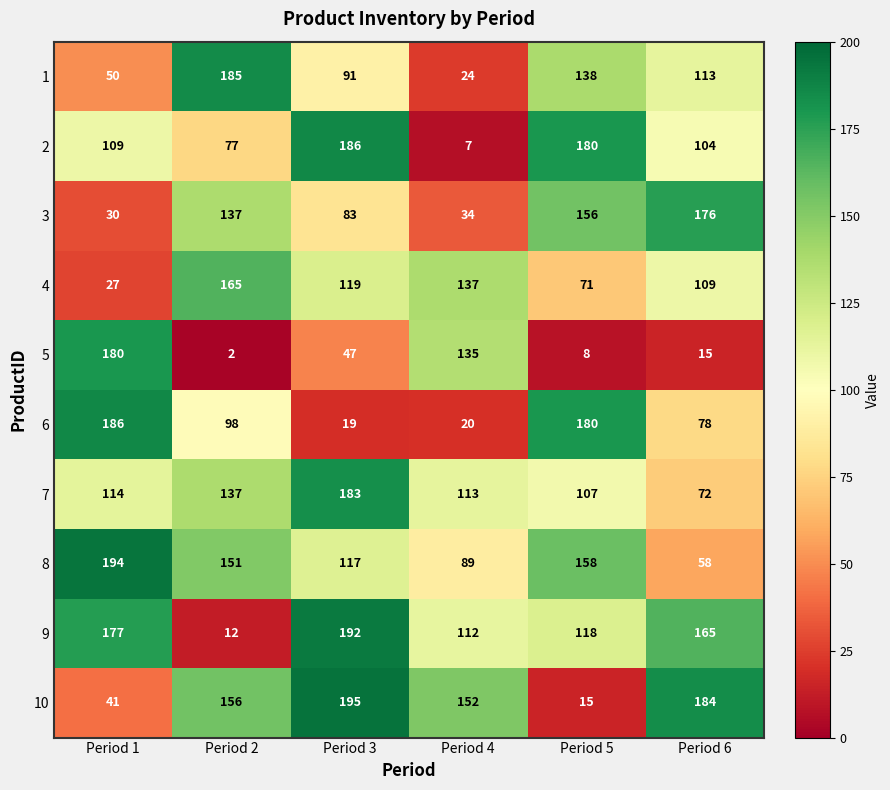

Which category has the highest value in the 2 series?

Period 3